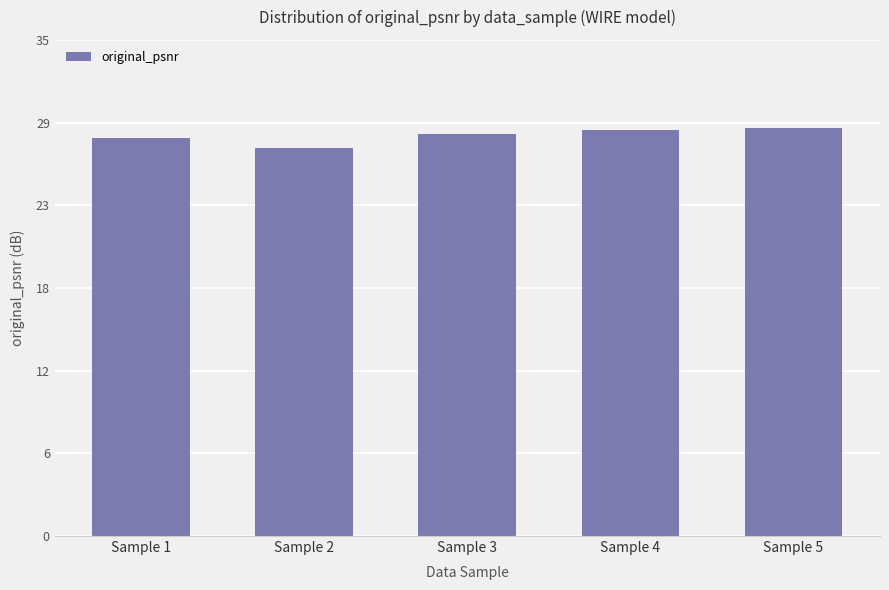

What is the greatest value displayed?

28.8